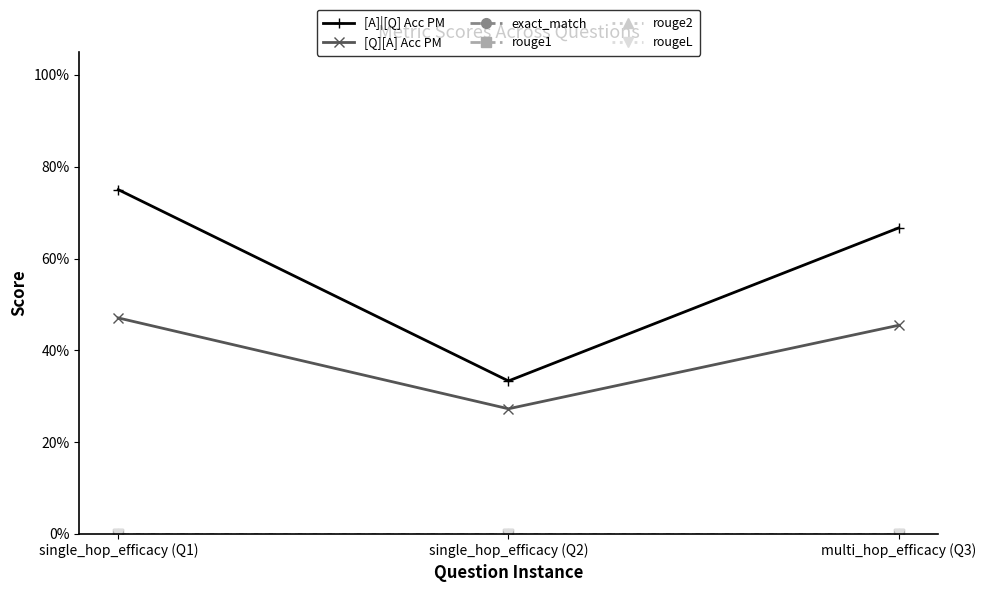

Is this an area chart (filled region under the line)?

No